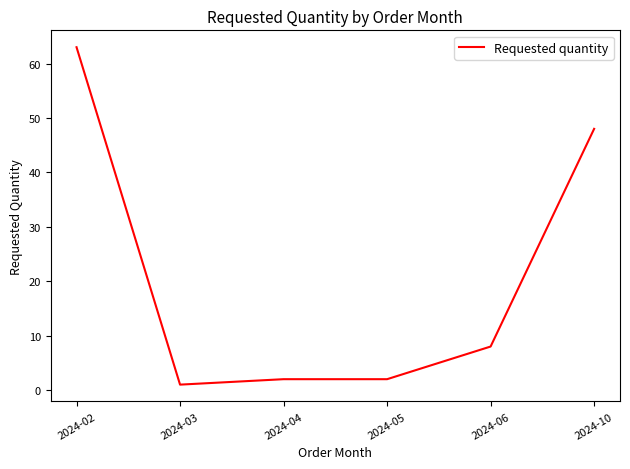

True or false: the data shows 63 at 2024-02.

True